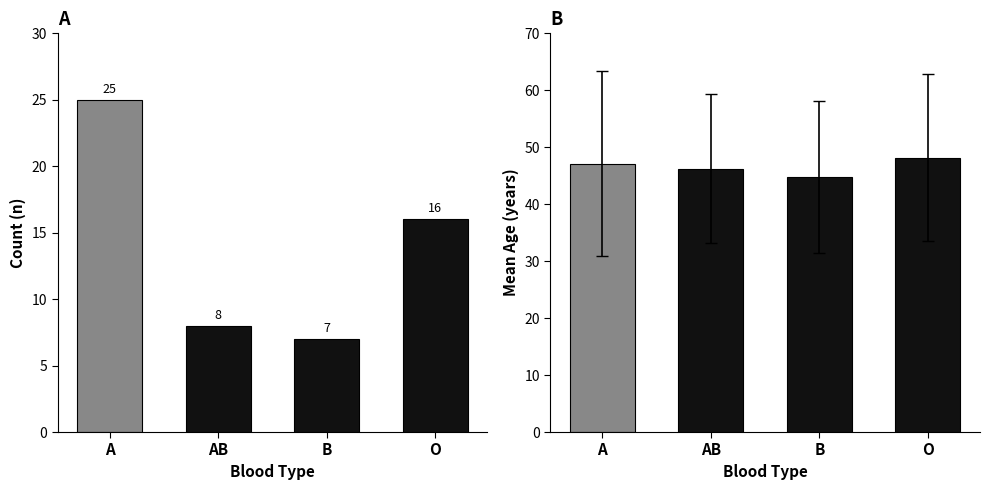

What is the highest value of the Count series?

25.0